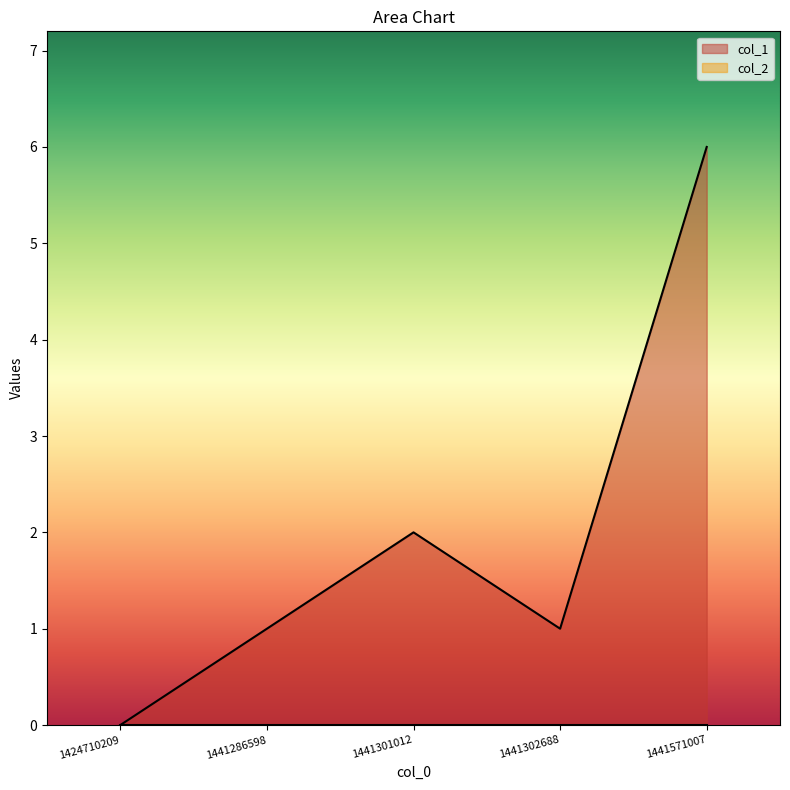

What is the value of the 4th point from the left?

1